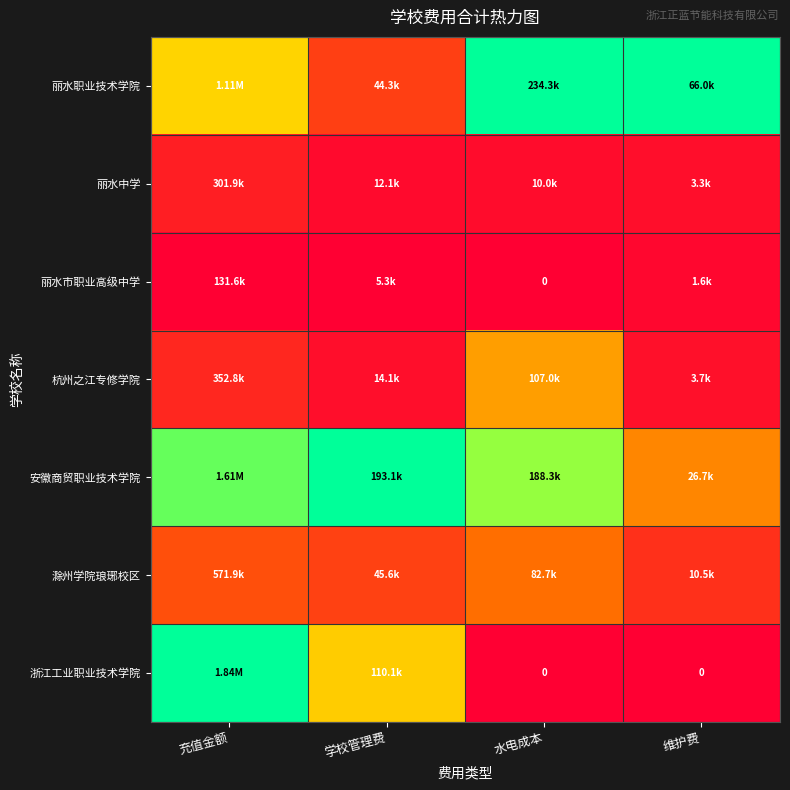

At which category is the sum across all series the highest?

充值金额